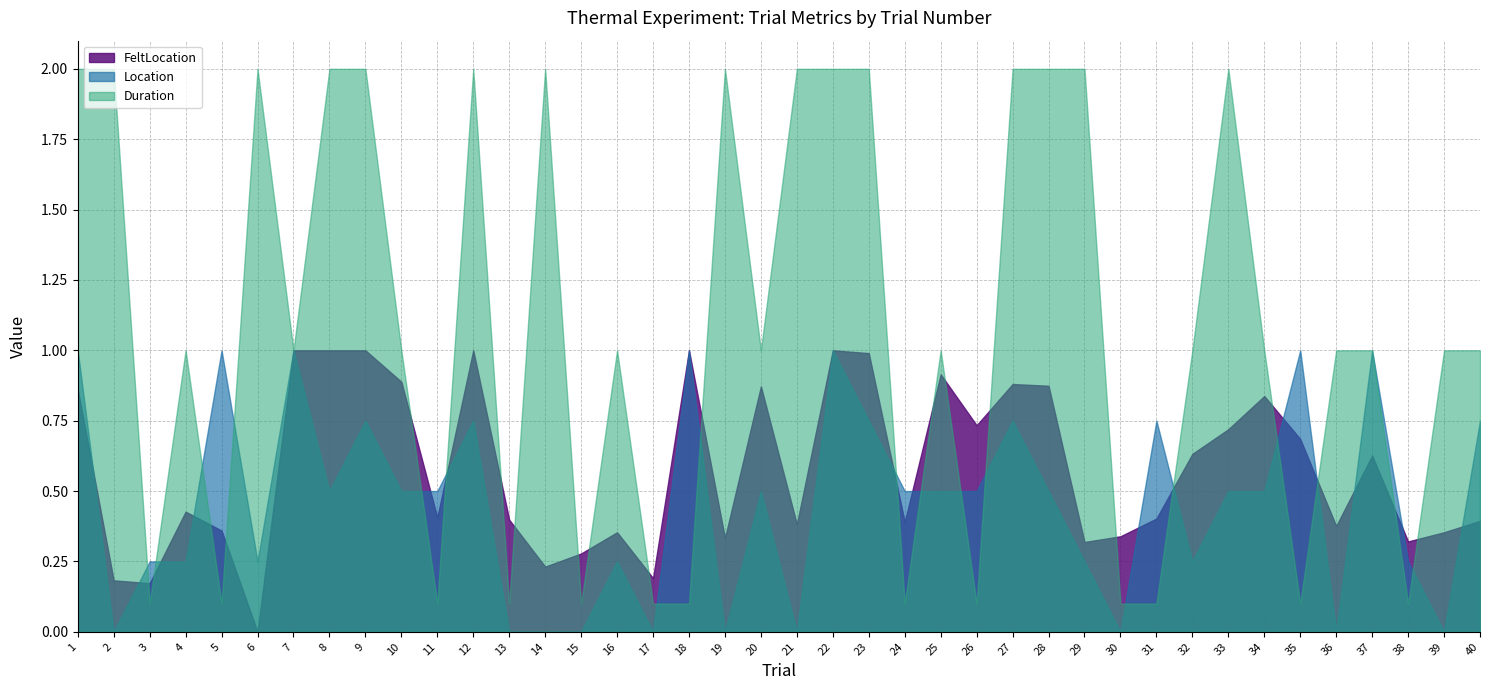

Rank the categories by Location value from highest to lowest.

1, 5, 7, 18, 22, 35, 37, 9, 12, 23, 27, 31, 40, 8, 10, 11, 20, 24, 25, 26, 28, 33, 34, 3, 4, 6, 16, 29, 32, 38, 2, 13, 14, 15, 17, 19, 21, 30, 36, 39